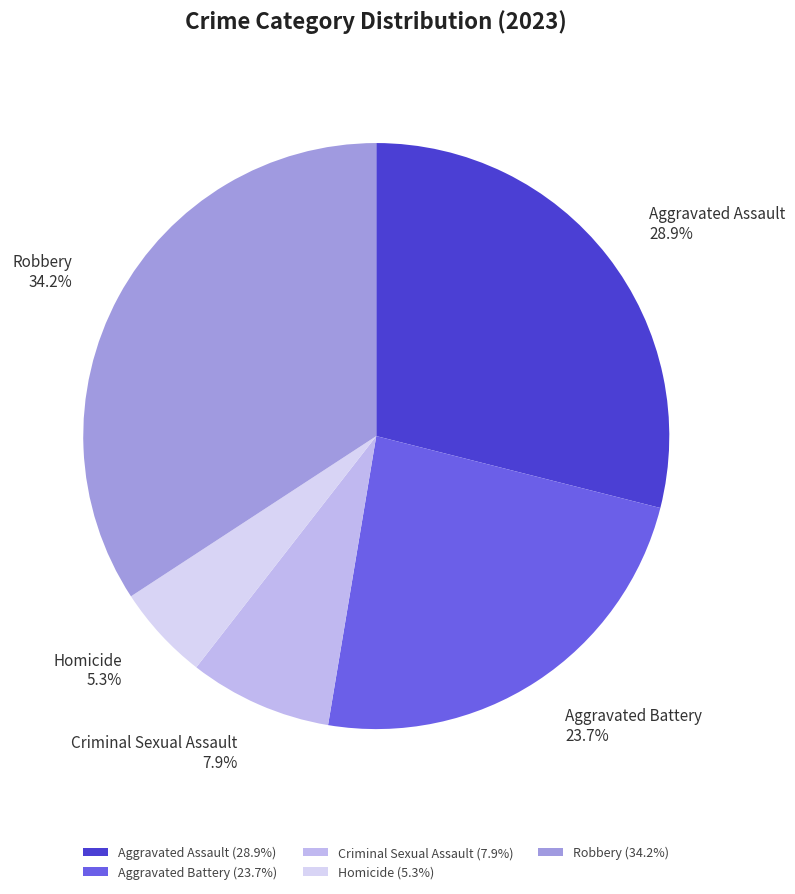

What percentage do Aggravated Assault and Aggravated Battery together represent?

52.6%